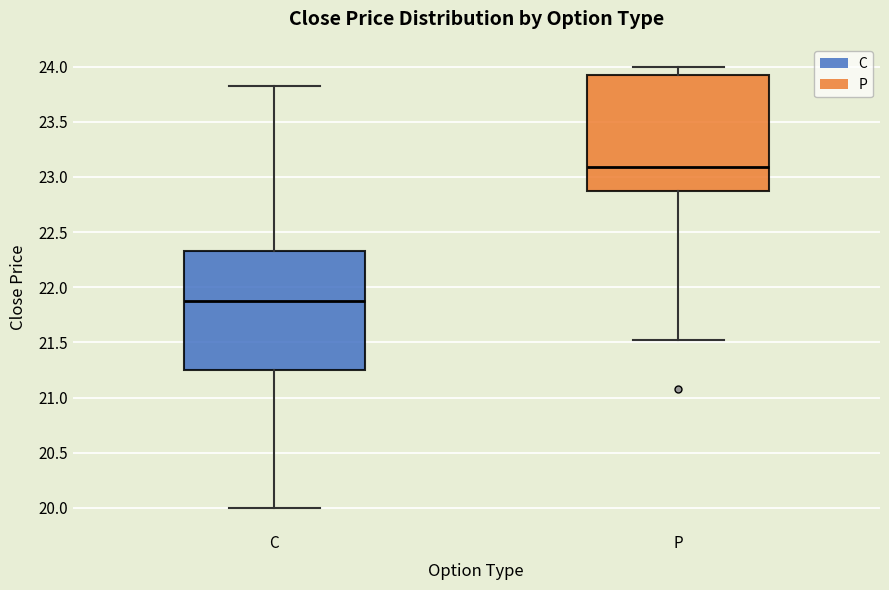

Which box's median line is the highest?

P